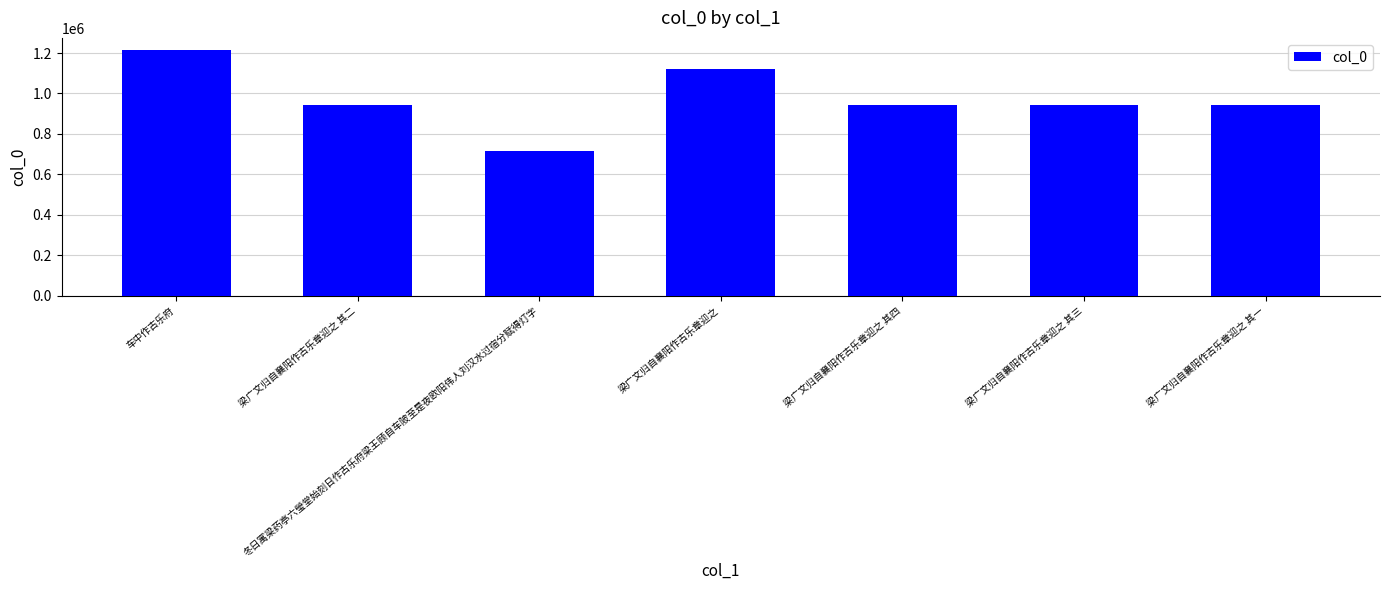

Is it true that the value at 梁广文归自襄阳作古乐章迎之 其三 is 944098?

True